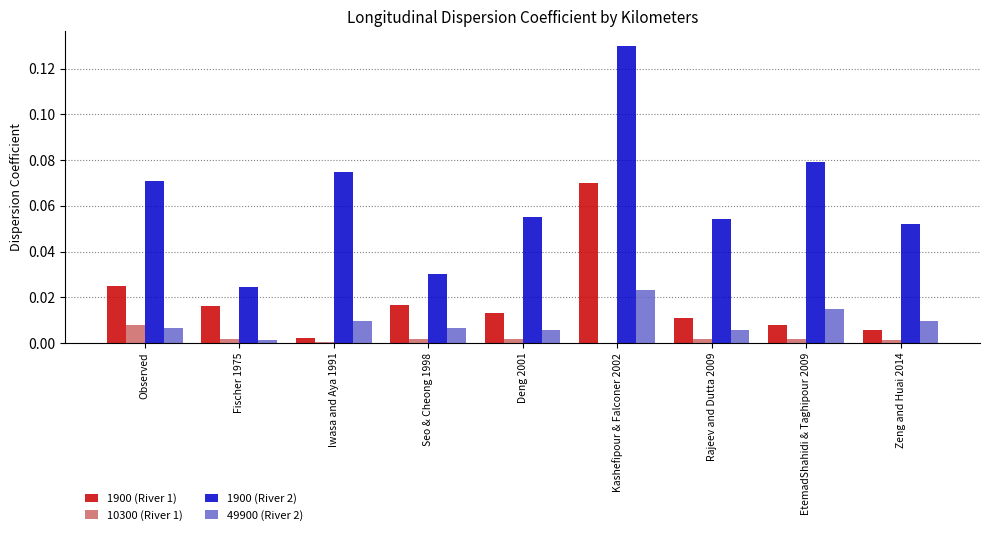

The value of 1900 (River 1) at Iwasa and Aya 1991 is 0.0. True or false?

True